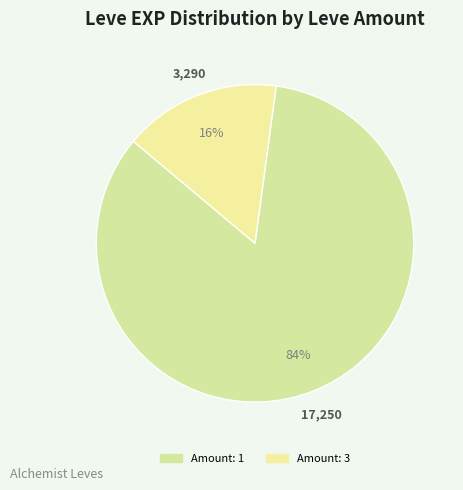

How many slices are in this pie chart?

2